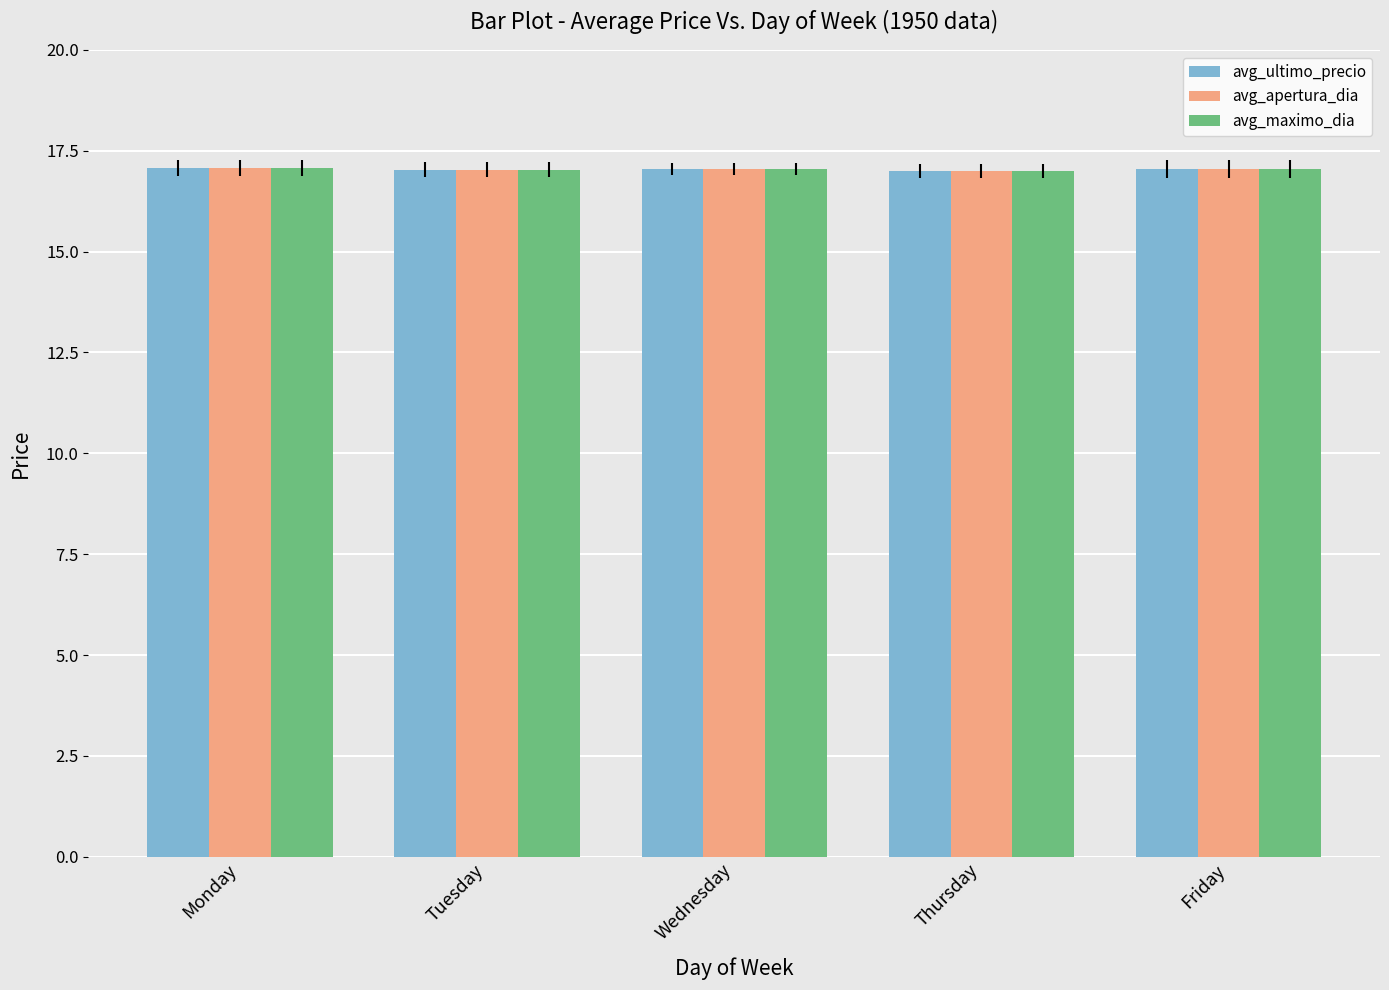

Is it true that avg_ultimo_precio equals 17.1 at Monday?

True